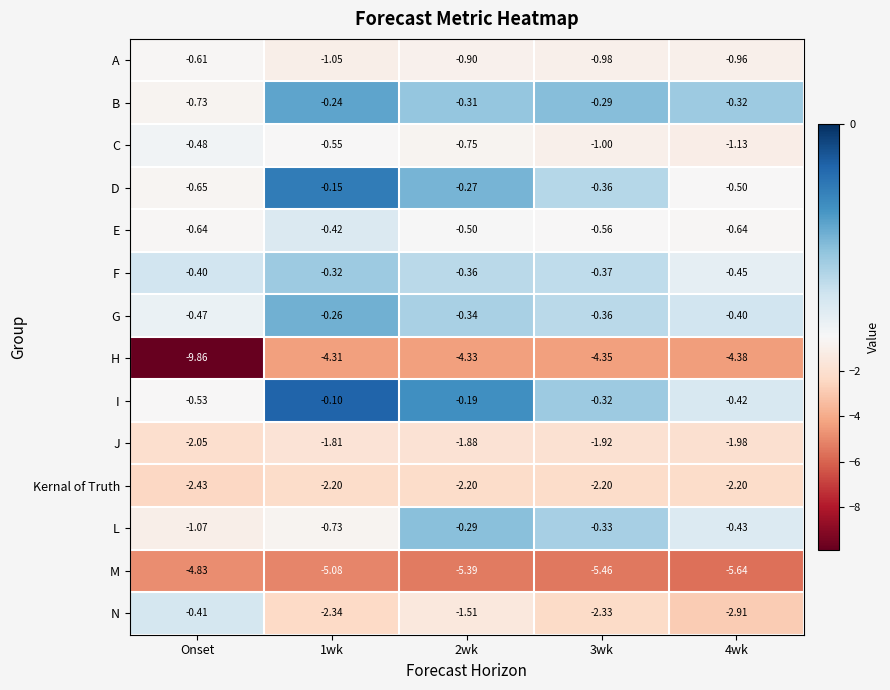

Rank the series by their maximum value, from highest to lowest.

I, D, B, G, L, F, N, E, C, A, J, Kernal of Truth, H, M